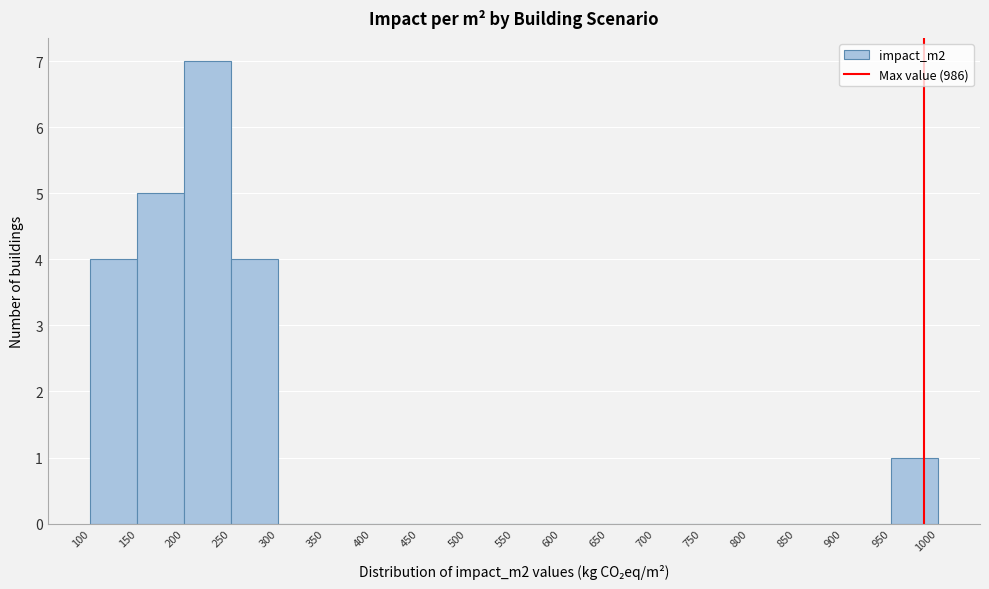

Which range on the x-axis has the tallest bar?

200 to 250